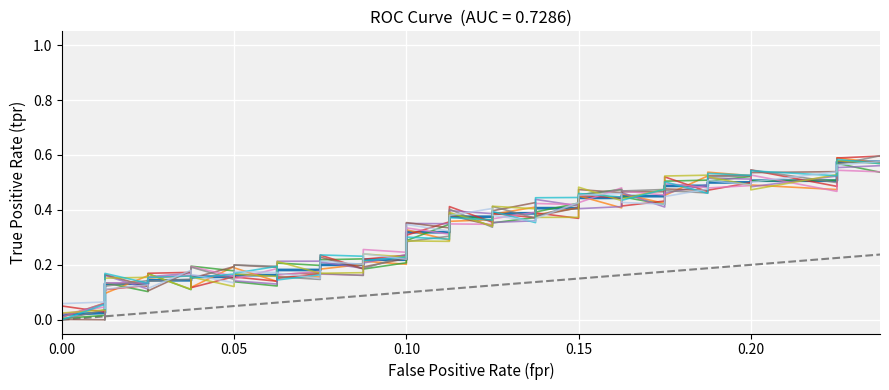

Reading right to left, list all the values displayed in this chart.

fpr: 39=0.2	38=0.2	37=0.2	36=0.2	35=0.2	34=0.2	33=0.2	32=0.2	31=0.2	30=0.2	29=0.2	28=0.1	27=0.1	26=0.1	25=0.1	24=0.1	23=0.1	22=0.1	21=0.1	20=0.1	19=0.1	18=0.1	17=0.1	16=0.1	15=0.1	14=0.1	13=0.1	12=0.1	11=0.1	10=0.0	9=0.0	8=0.0	7=0.0	6=0.0	5=0.0	4=0.0	3=0.0	2=0.0	tpr=0.0	fpr=0.0
tpr: 39=0.6	38=0.6	37=0.5	36=0.5	35=0.5	34=0.5	33=0.5	32=0.5	31=0.5	30=0.5	29=0.4	28=0.4	27=0.4	26=0.4	25=0.4	24=0.4	23=0.4	22=0.4	21=0.3	20=0.3	19=0.2	18=0.2	17=0.2	16=0.2	15=0.2	14=0.2	13=0.2	12=0.2	11=0.2	10=0.2	9=0.1	8=0.1	7=0.1	6=0.1	5=0.1	4=0.1	3=0.1	2=0.0	tpr=0.0	fpr=0.0